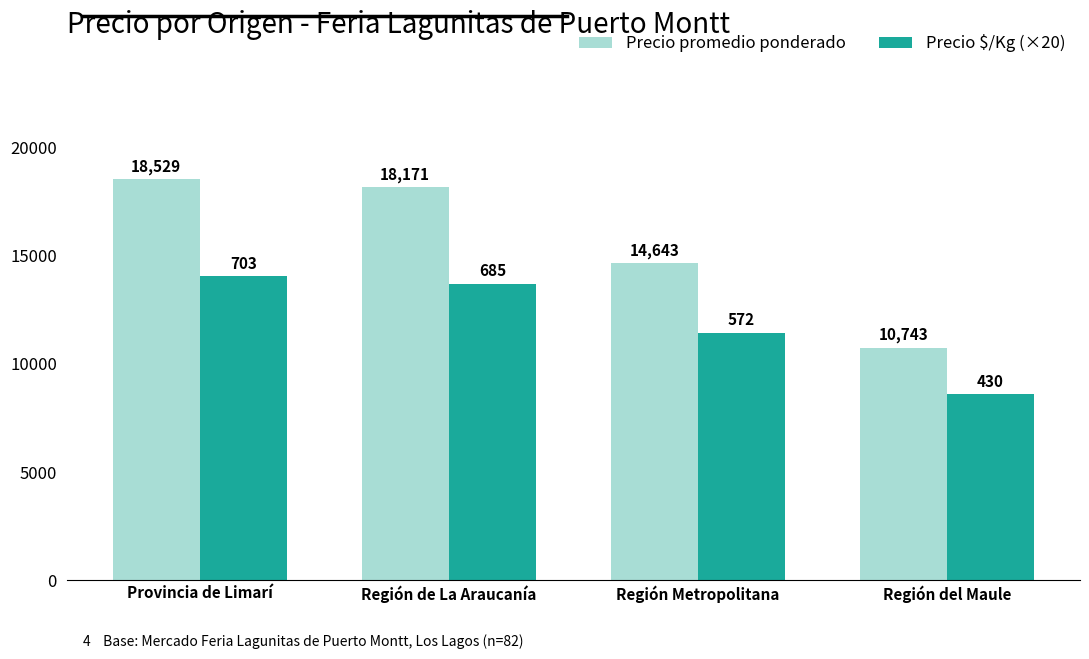

Is the value of Precio $/Kg (×20) at Región Metropolitana greater than the value of Precio promedio ponderado at Provincia de Limarí?

No